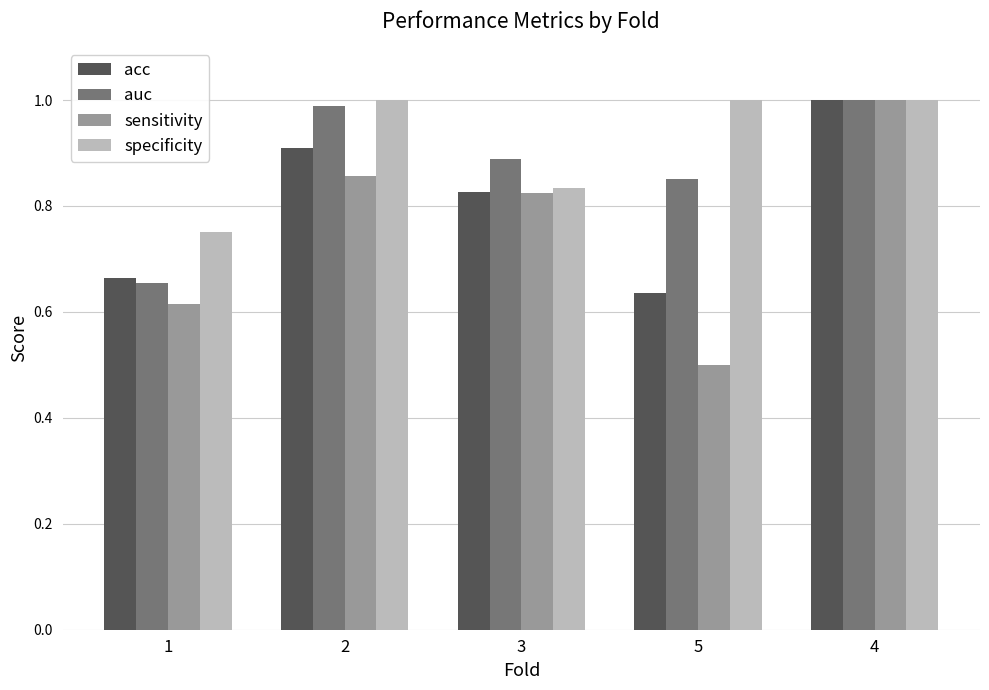

The sensitivity series shows 0.5 at 5. True or false?

True